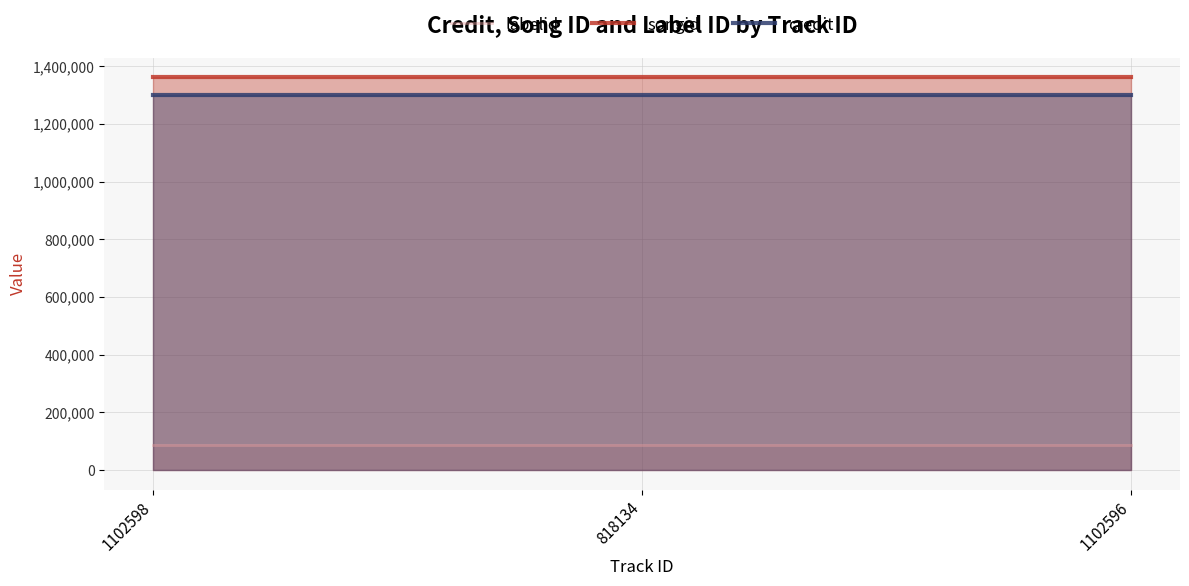

Count the number of data series in this chart.

3